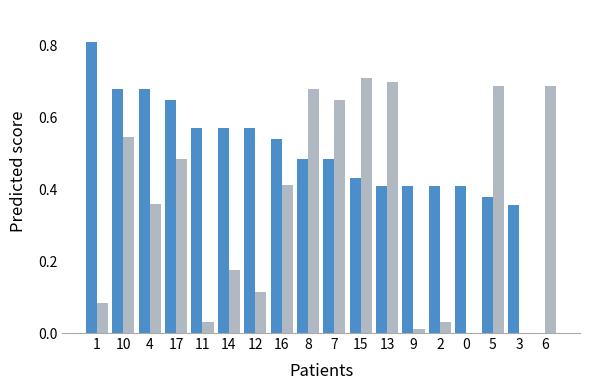

At which category is the sum across all series the highest?

10